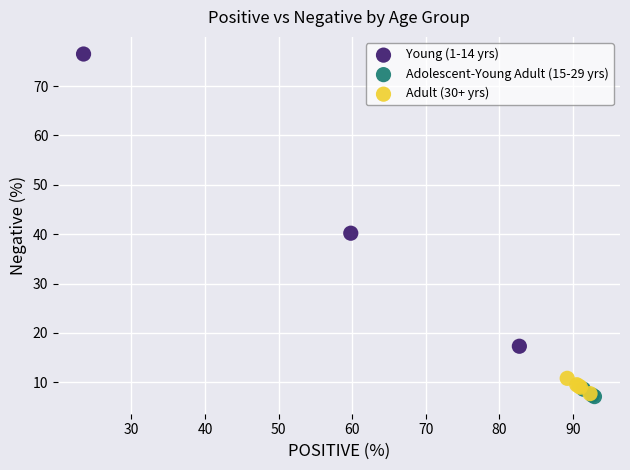

Which series reaches the maximum Y coordinate?

Young (1-14 yrs)